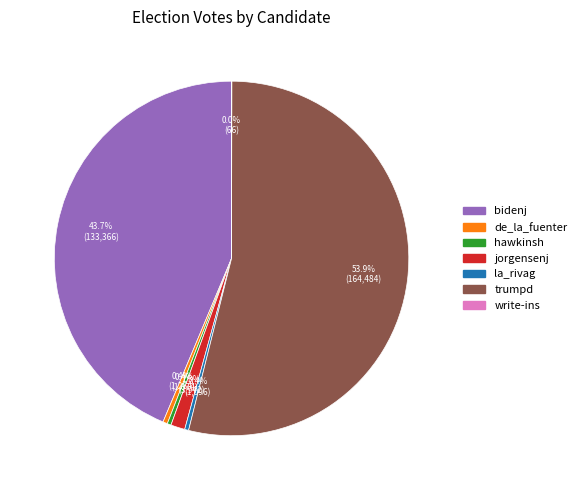

To the nearest percent, what is the average slice percentage?

14%